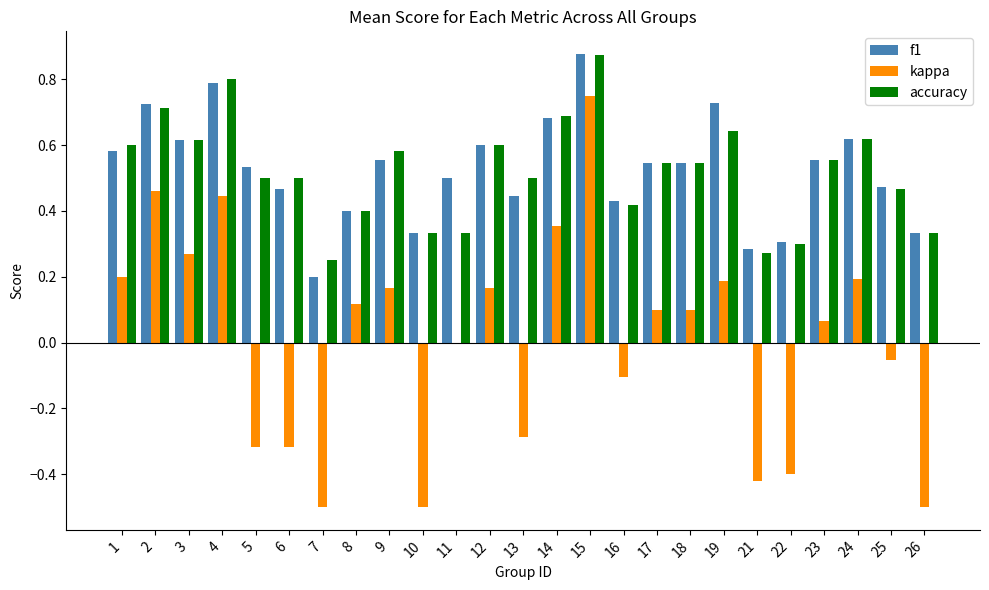

At which category is the sum across all series the highest?

15